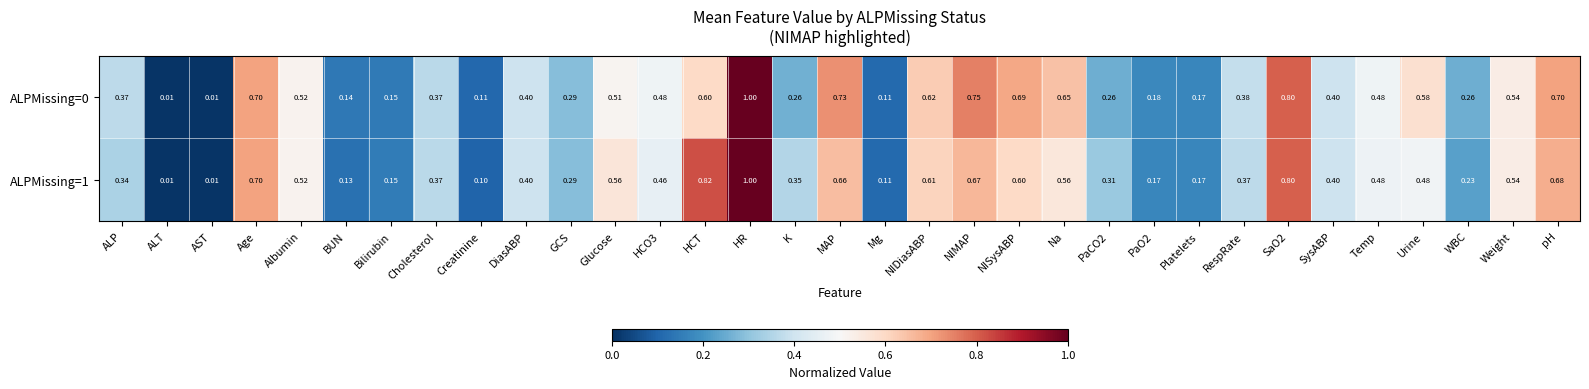

At which category is the sum across all series the highest?

HR